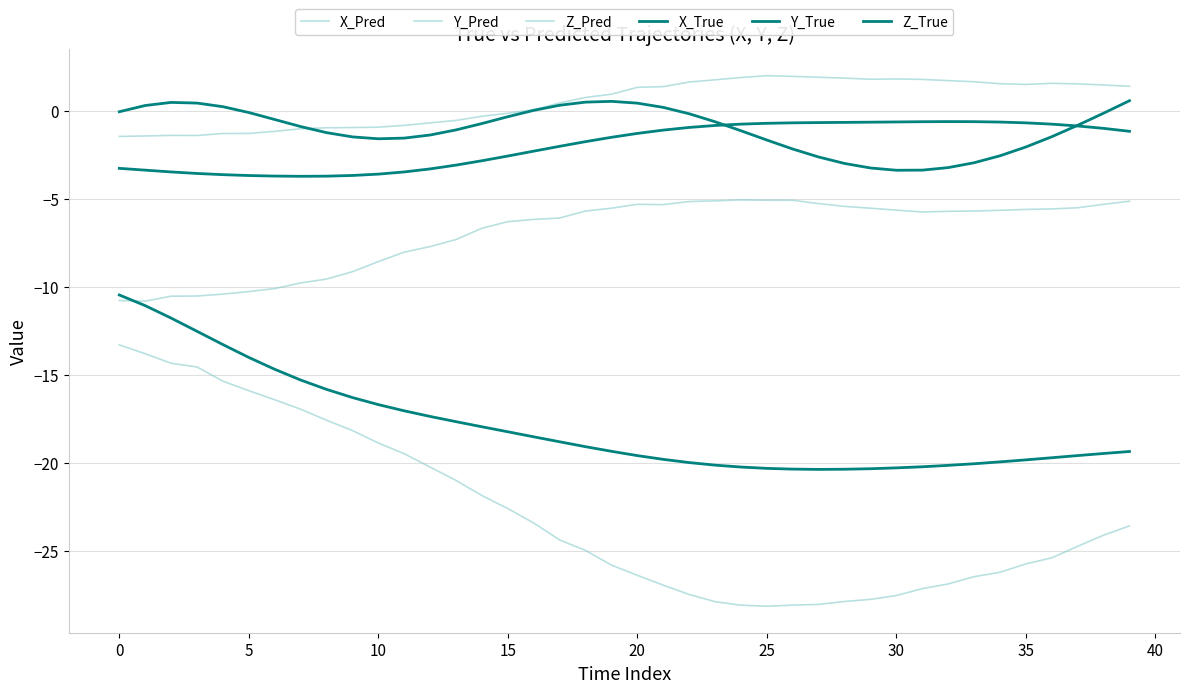

How many lines are shown in the chart?

6